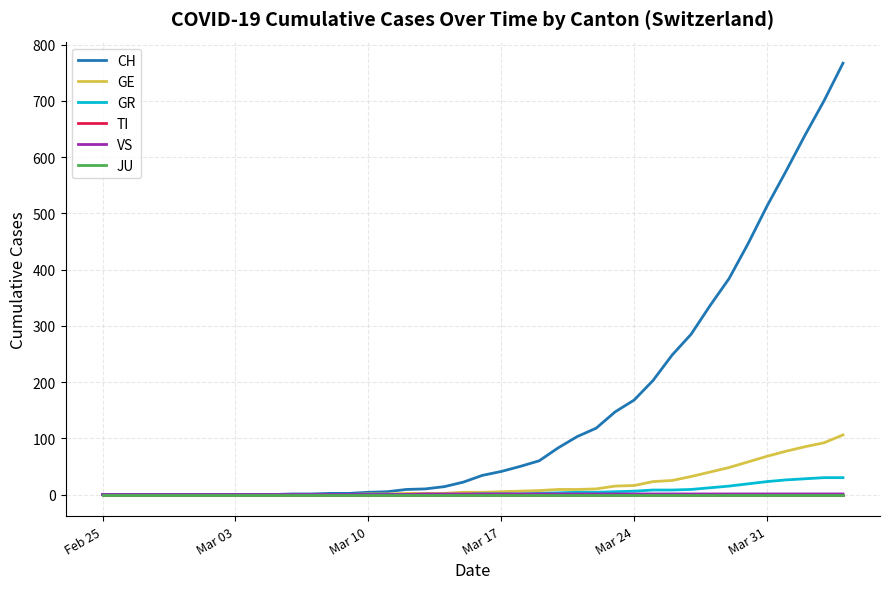

Does the chart have visible grid lines?

Yes